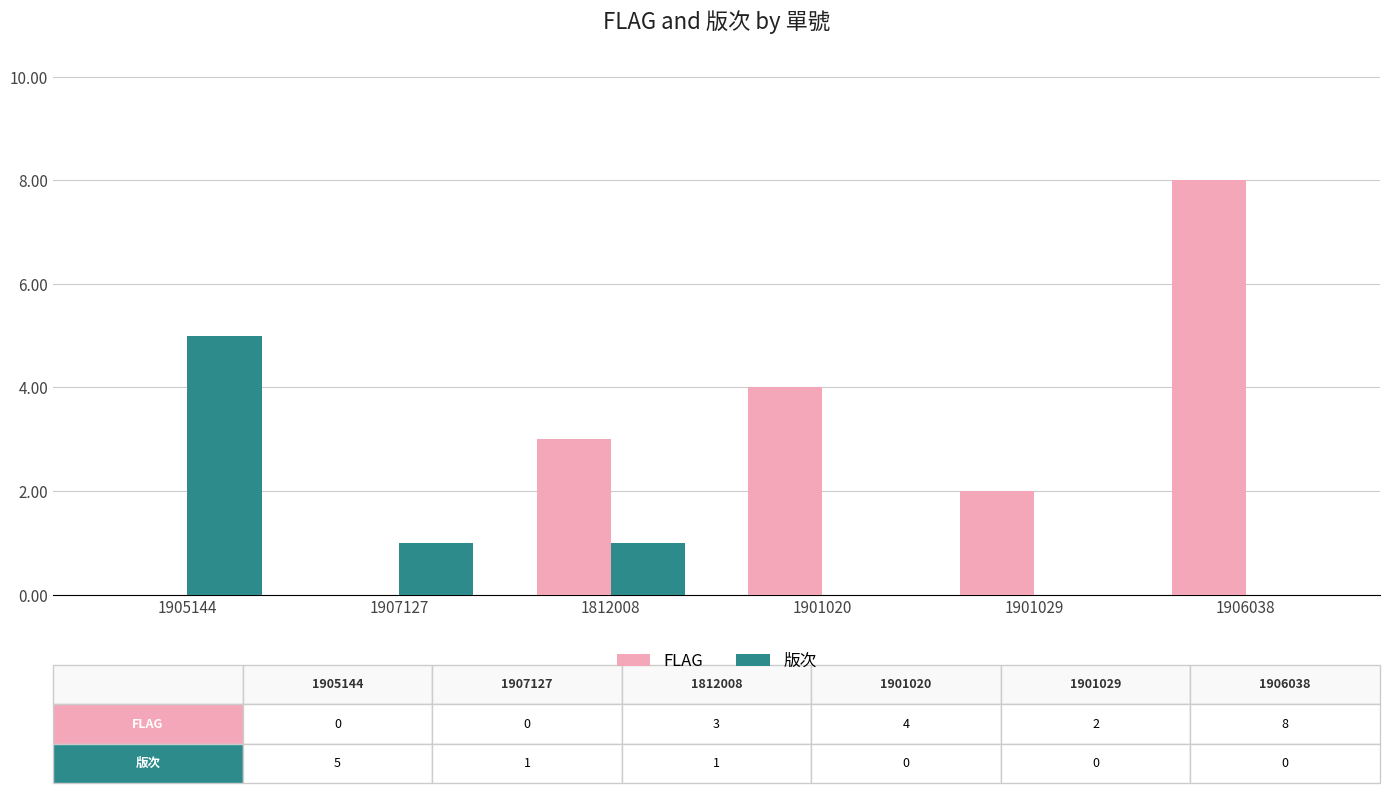

What is the average value of the FLAG series?

3